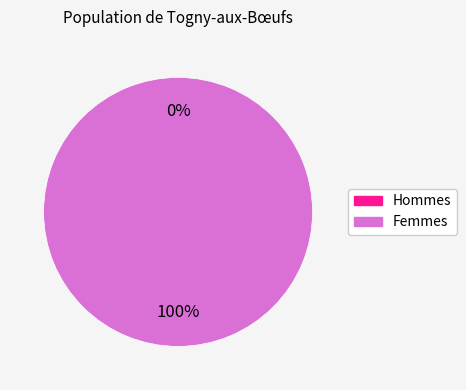

Is 0 the majority of the pie?

No